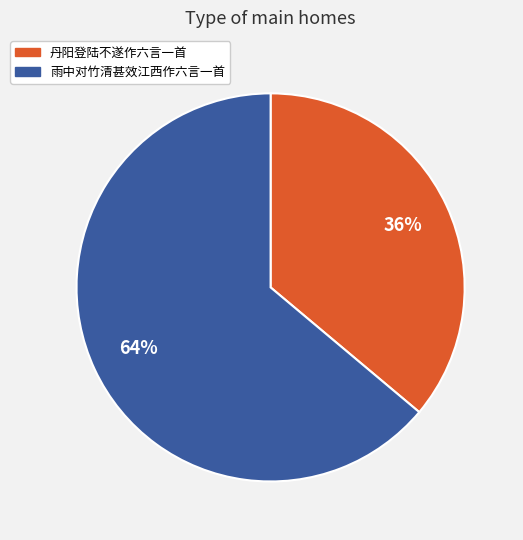

To the nearest percent, what is the average slice percentage?

50%